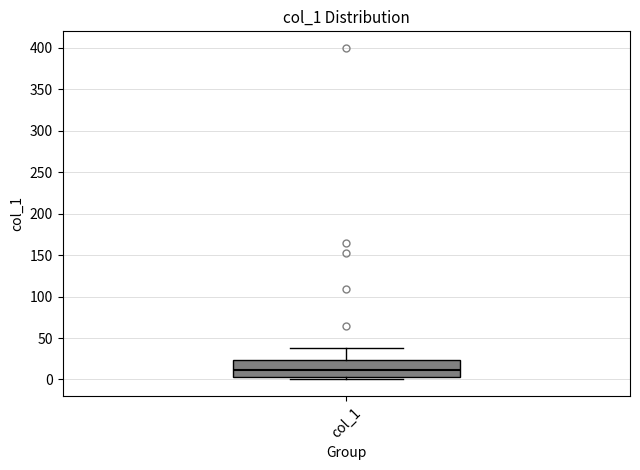

Transcribe this box plot: give where the median line is, the range the box spans, and where the two whiskers end, as read against the y-axis. The values are not printed on the chart, so give them approximately, as read against the axis.

median 10, box 5 to 25, whiskers 0 to 40